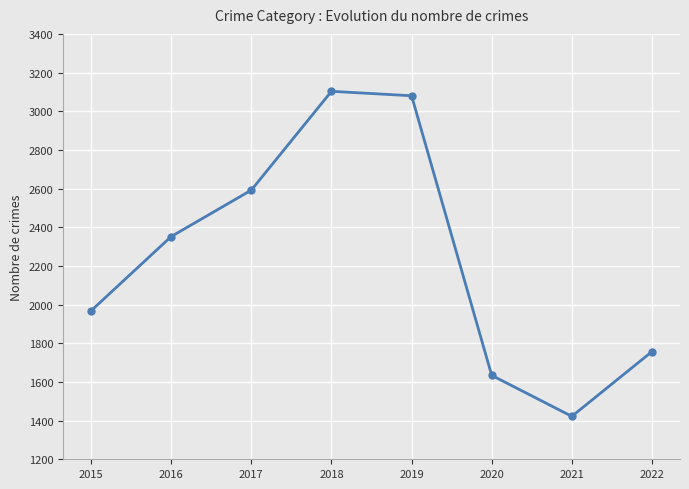

Where is the first local minimum?

2021